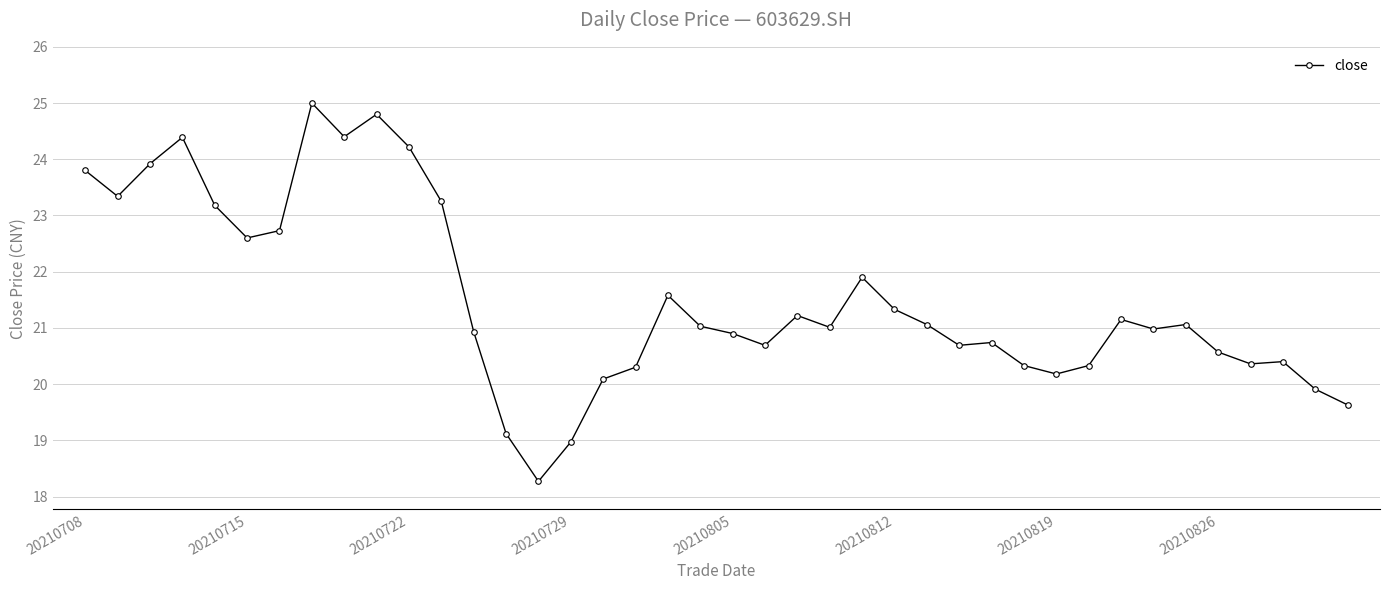

What is the minimum value shown in the chart?

18.3